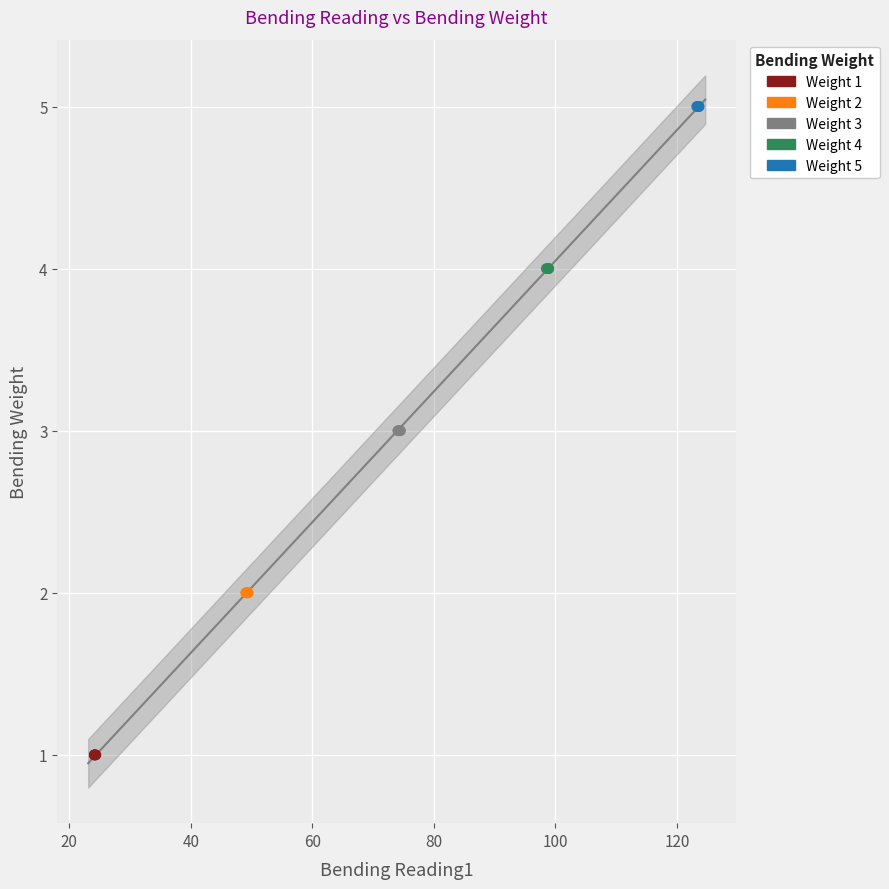

Which series reaches the minimum Y coordinate?

Weight 1